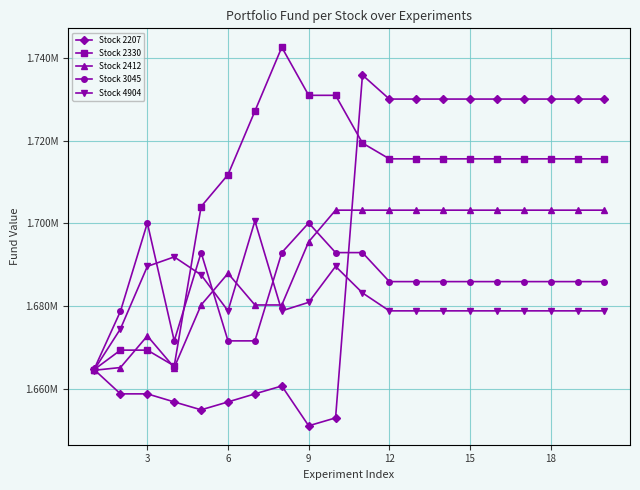

How many interior local valleys does the Stock 2412 series have?

1